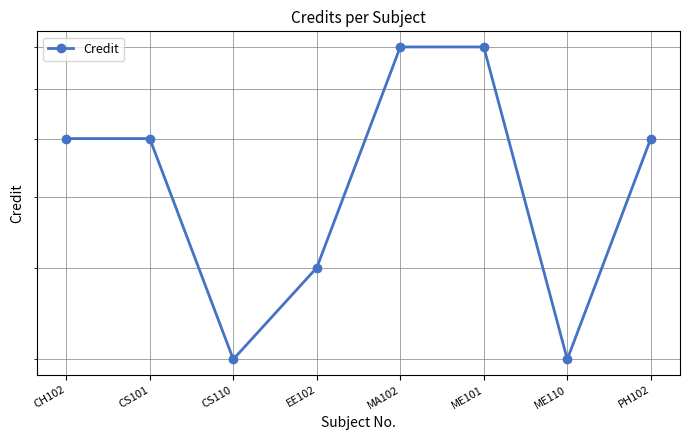

Does the chart have visible grid lines?

Yes